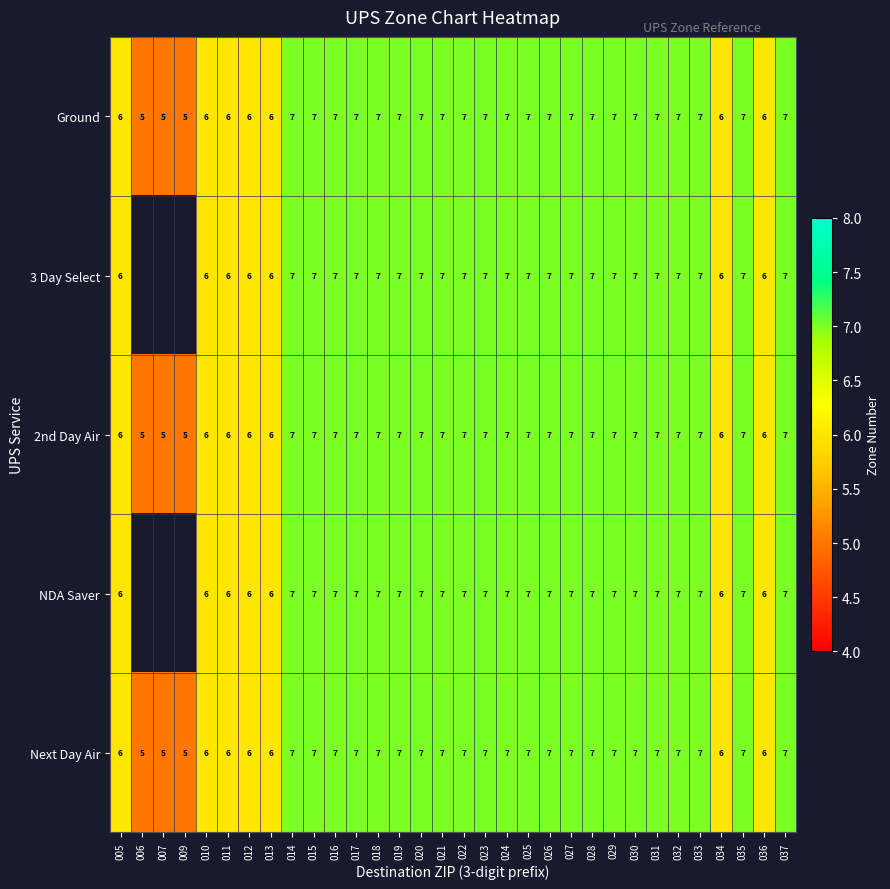

What is the sum of the Ground values at 022 and 031?

14